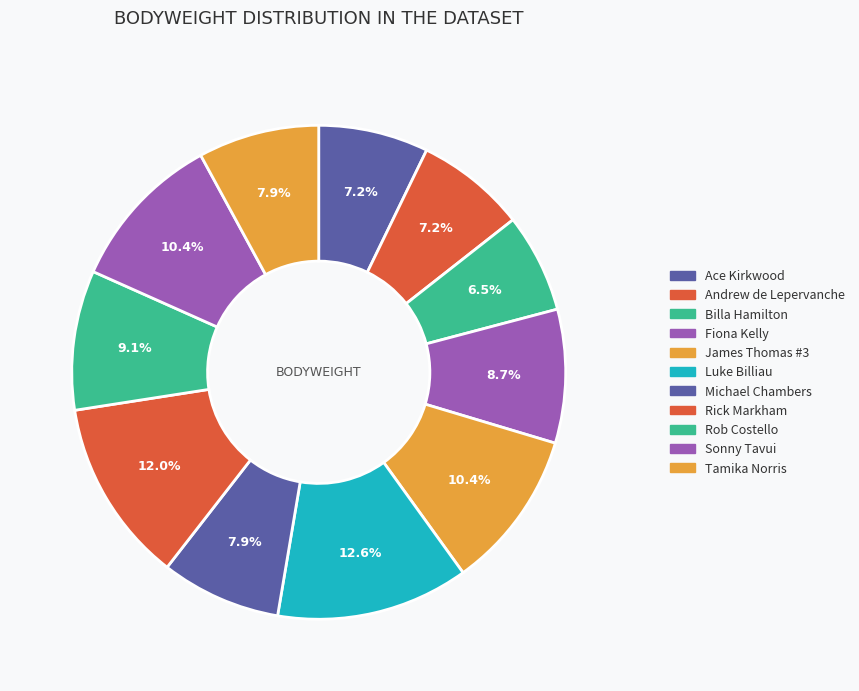

Between Andrew de Lepervanche and Michael Chambers, which is larger?

Michael Chambers